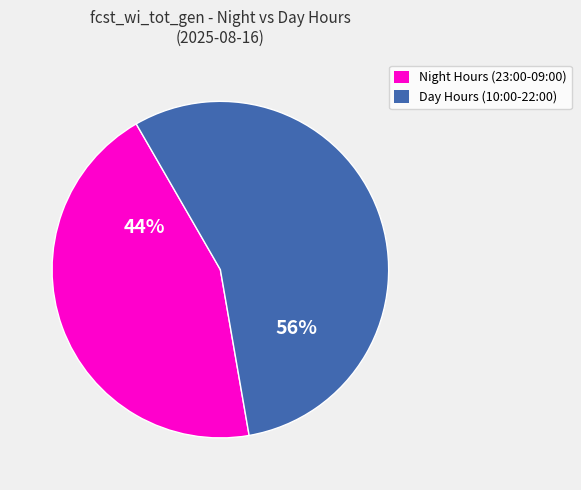

To the nearest percent, what is the average slice percentage?

50%